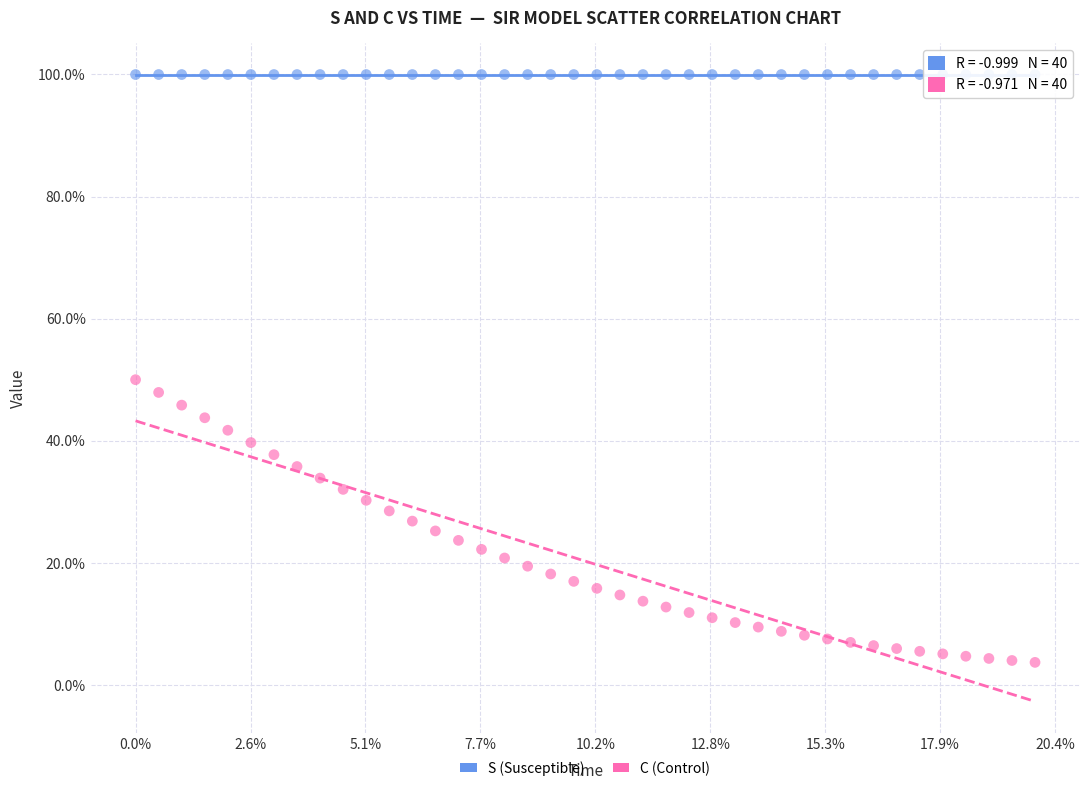

Which series has the largest Y range (max minus min)?

C (Control)